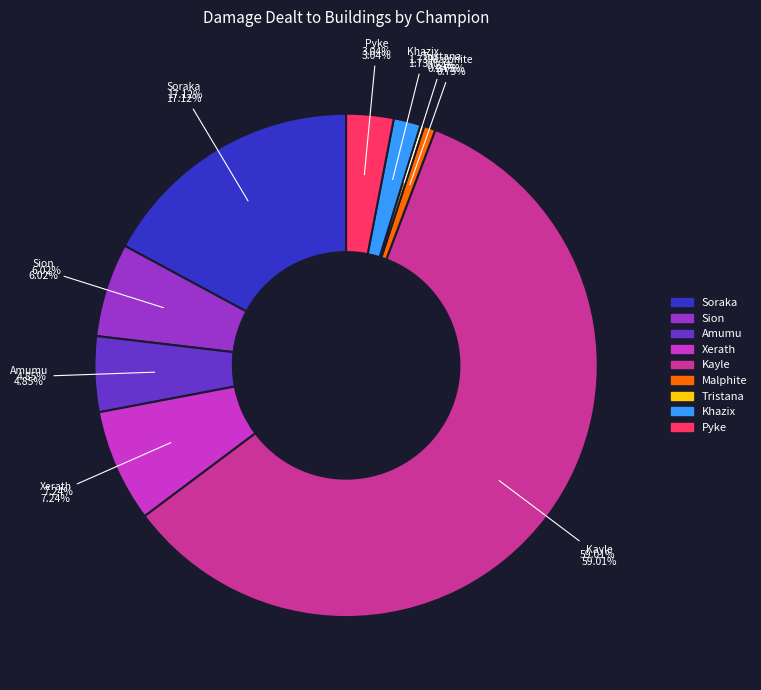

To the nearest percent, what is the combined percentage of Xerath and Pyke?

10%